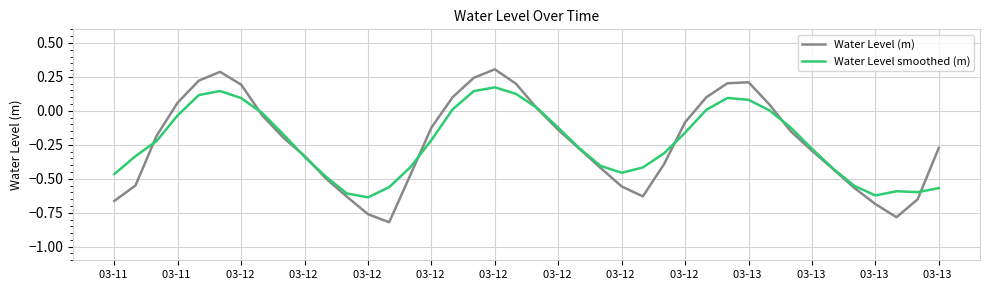

List the series in order of their peak value, highest first.

Water Level (m), Water Level smoothed (m)